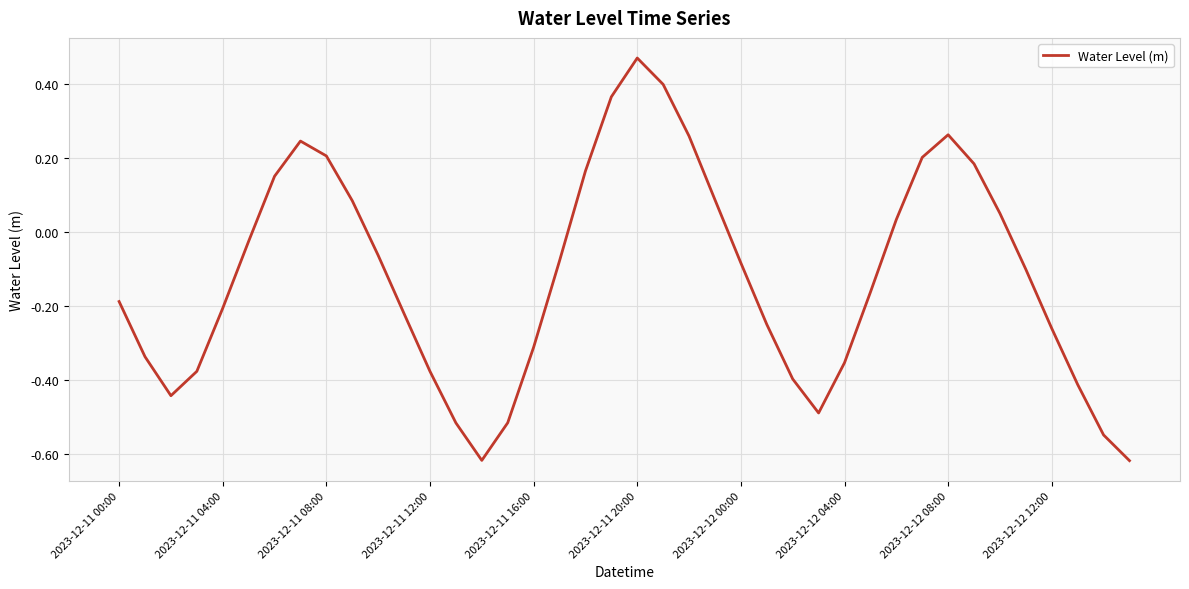

What is the difference between the maximum and minimum values?

1.1